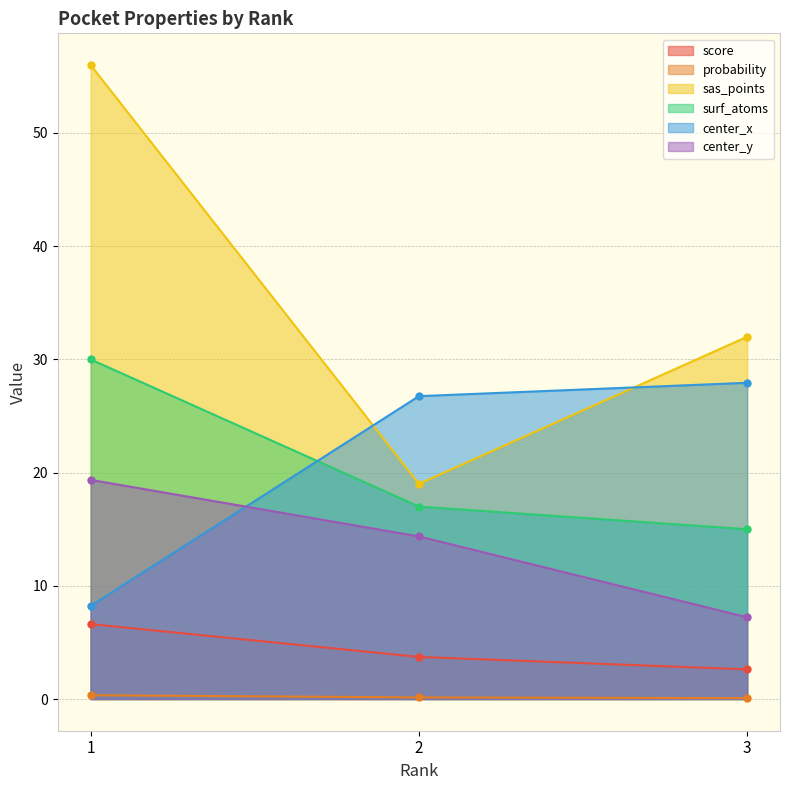

Between 1 and 3, which series saw the biggest shift?

sas_points